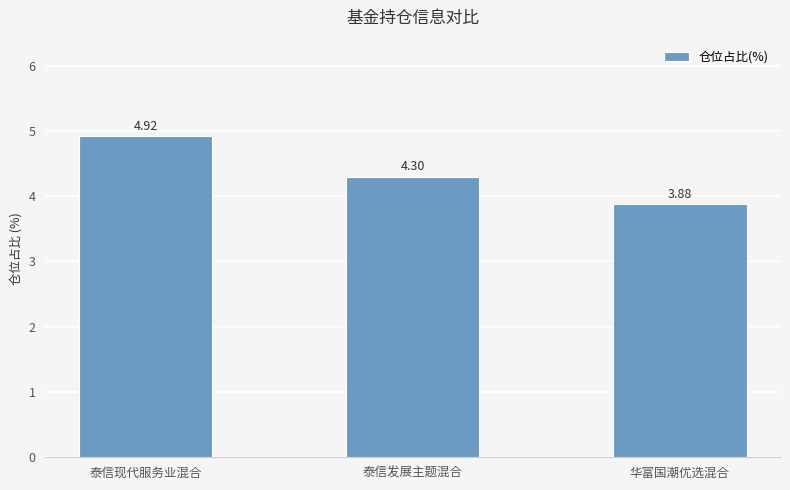

What is the label of the 2nd bar from the right?

泰信发展主题混合